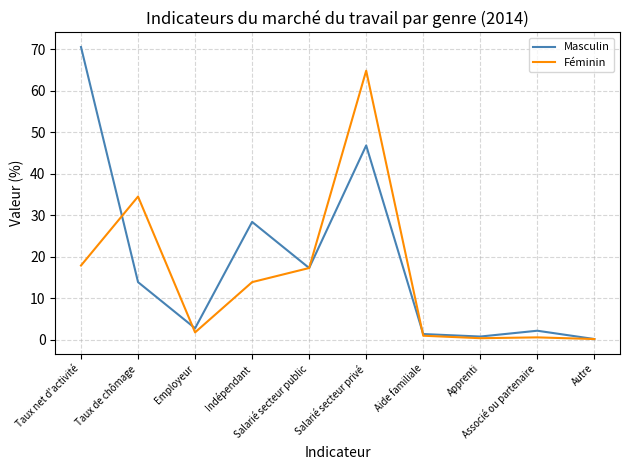

Does the chart have visible grid lines?

Yes